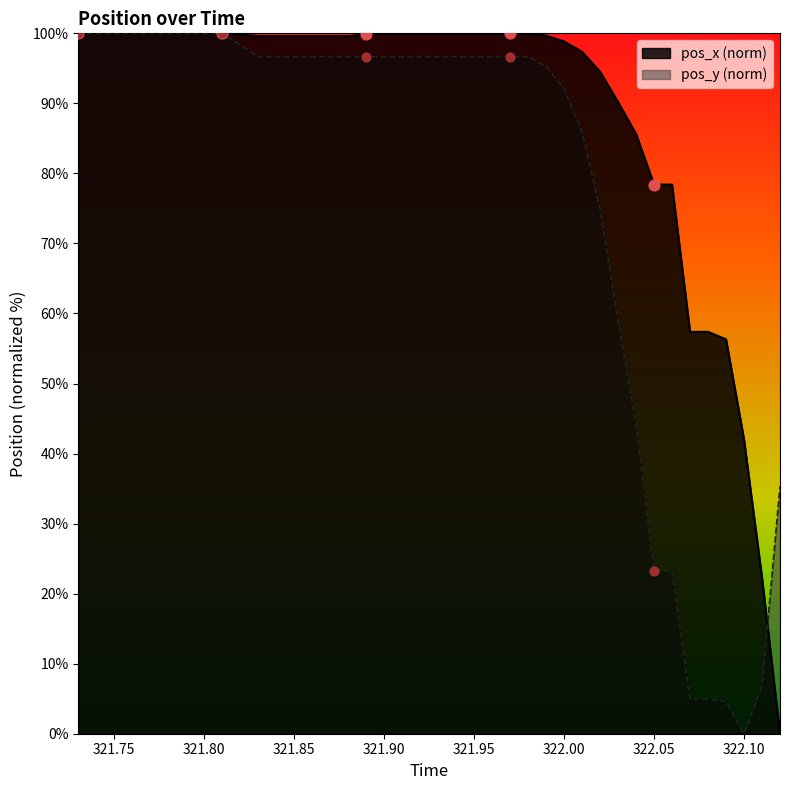

Which series has the largest Y range (max minus min)?

pos_x